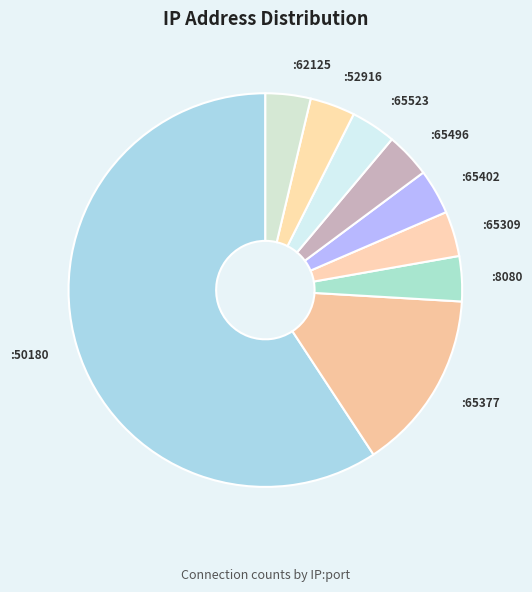

How many segments does this pie chart have?

9